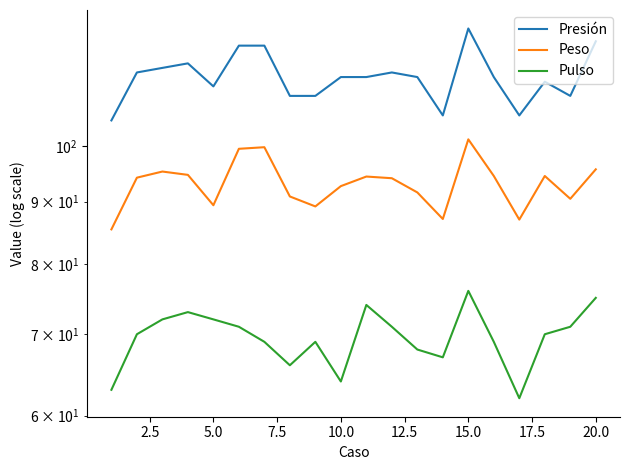

True or false: Peso and Pulso cross at least once.

False